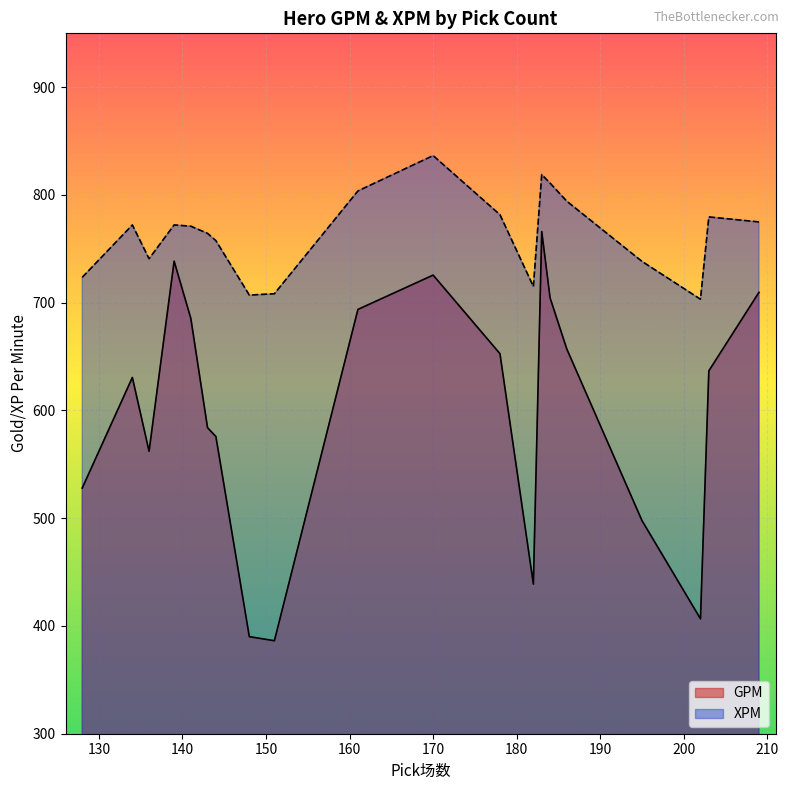

Which series has the widest spread of values?

GPM